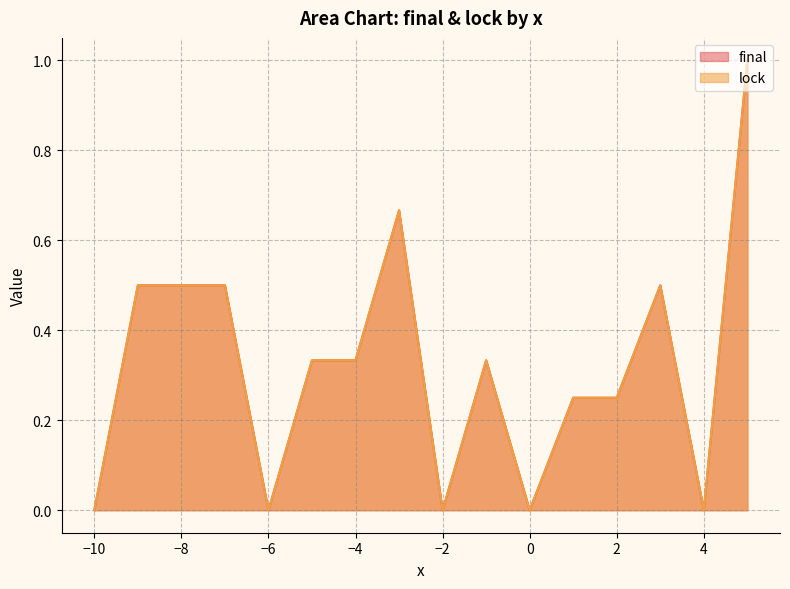

What are all the series names shown in the legend?

final, lock